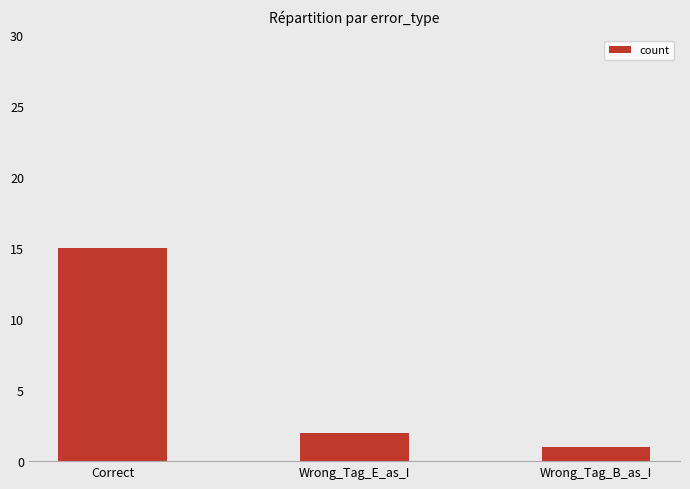

Reading left to right, extract all data points from this chart.

Correct=15	Wrong_Tag_E_as_I=2	Wrong_Tag_B_as_I=1